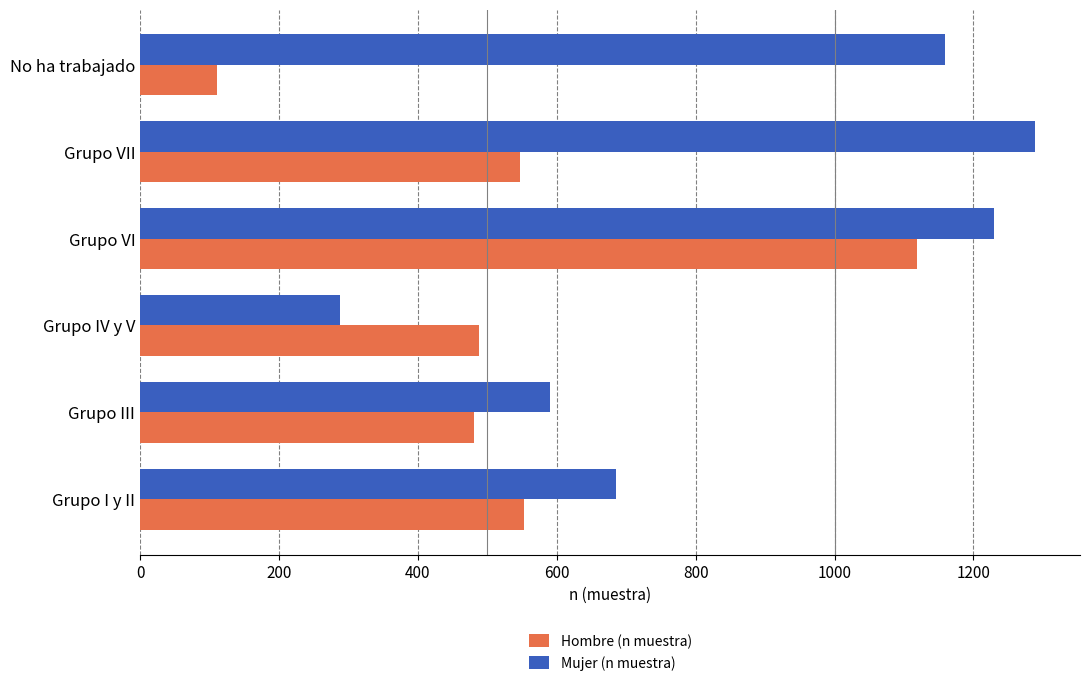

What is the difference between the Mujer (n muestra) values at Grupo I y II and Grupo IV y V?

397